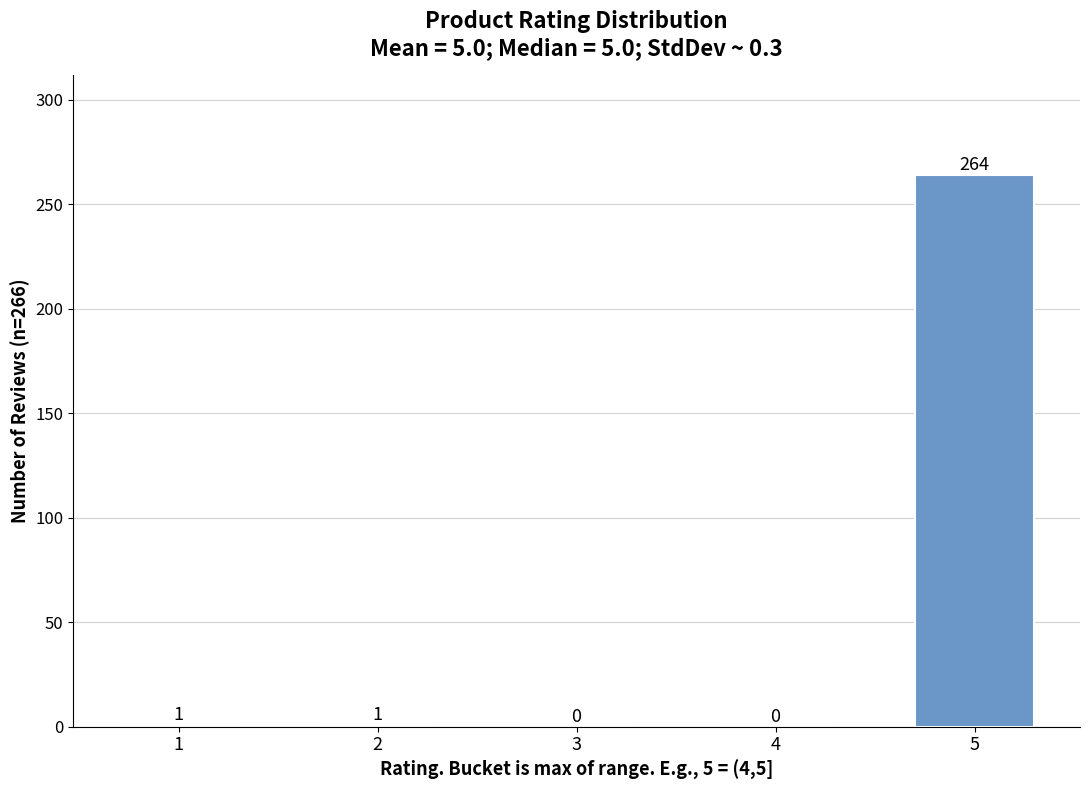

Reading left to right, list all the values displayed in this chart.

1=1	2=1	3=0	4=0	5=264